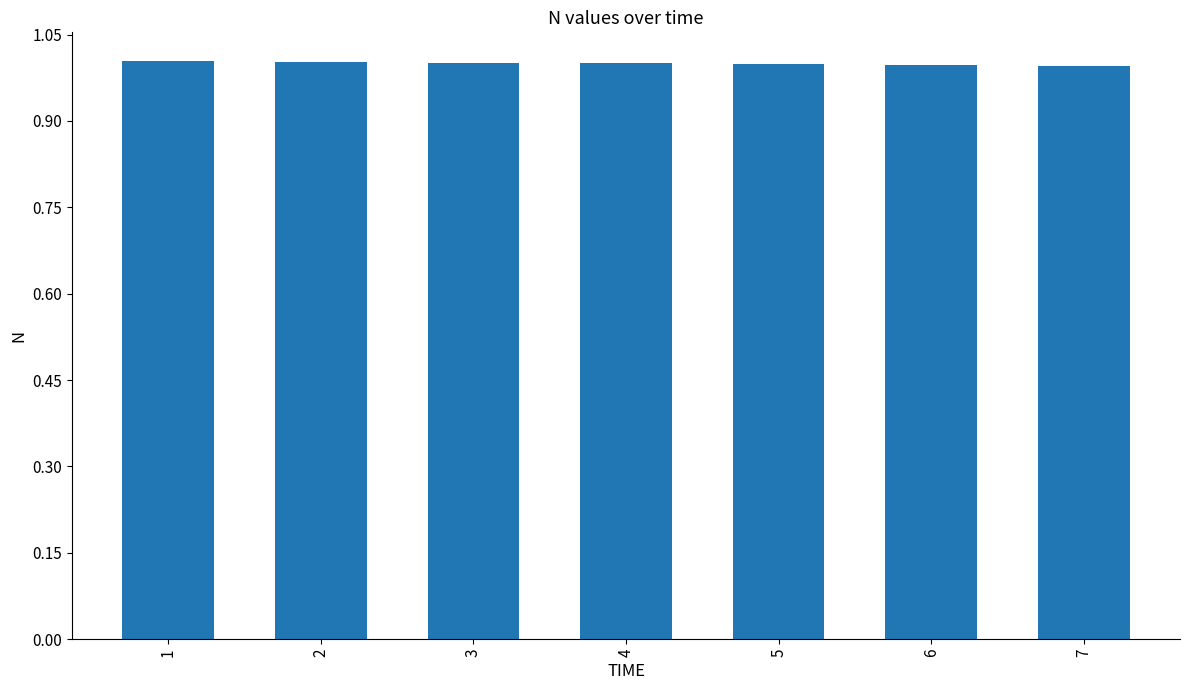

What is the maximum value shown in the chart?

1.0